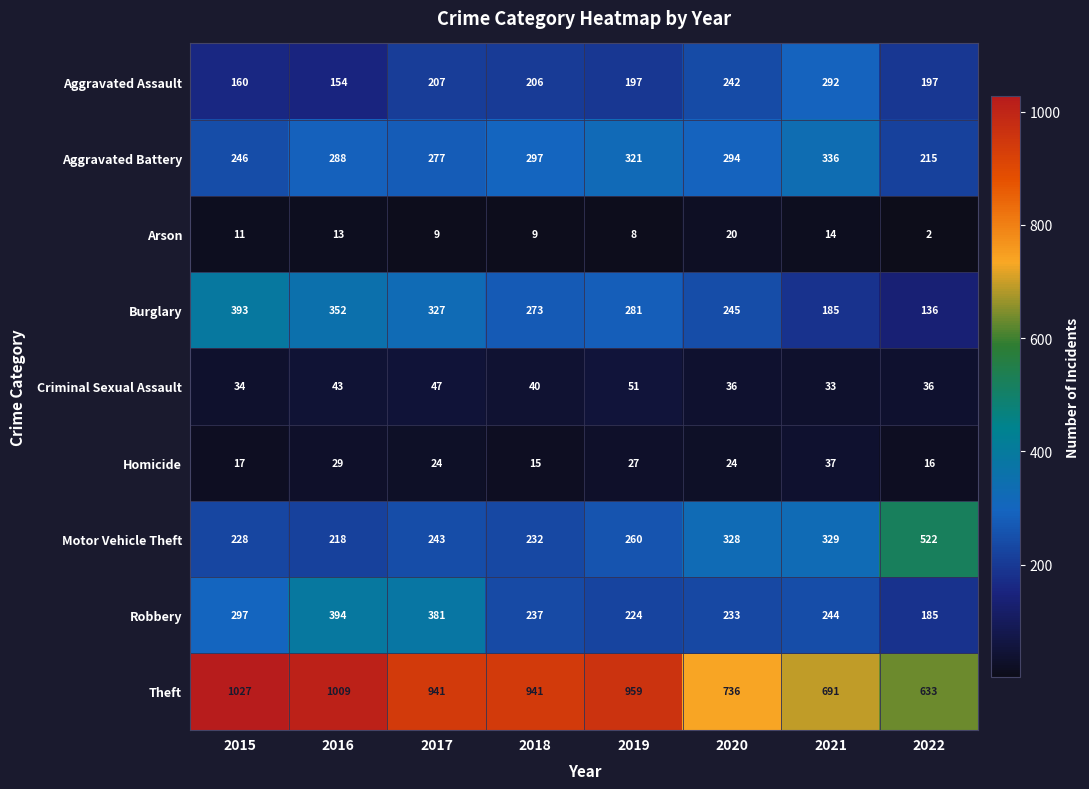

Rank the series by their maximum value, from lowest to highest.

Arson, Homicide, Criminal Sexual Assault, Aggravated Assault, Aggravated Battery, Burglary, Robbery, Motor Vehicle Theft, Theft